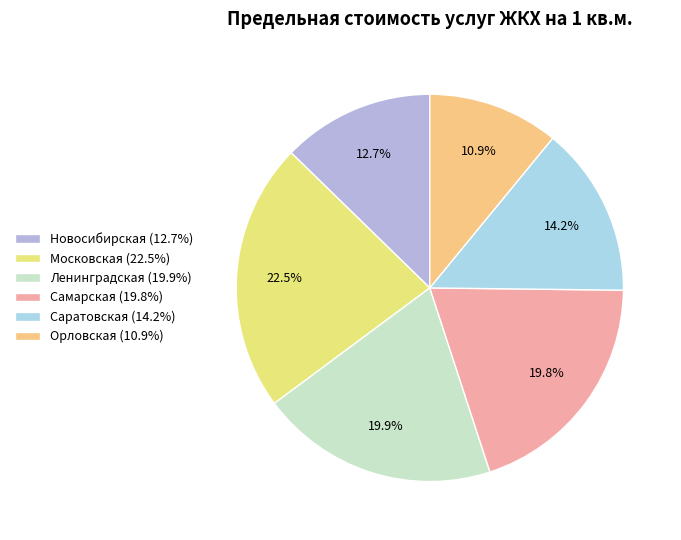

Is Московская the majority of the pie?

No